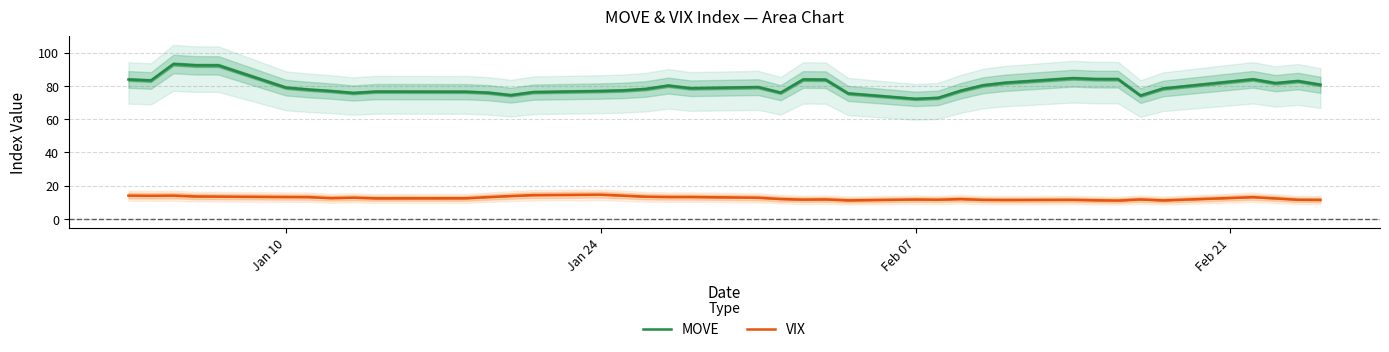

True or false: MOVE and VIX cross at least once.

False